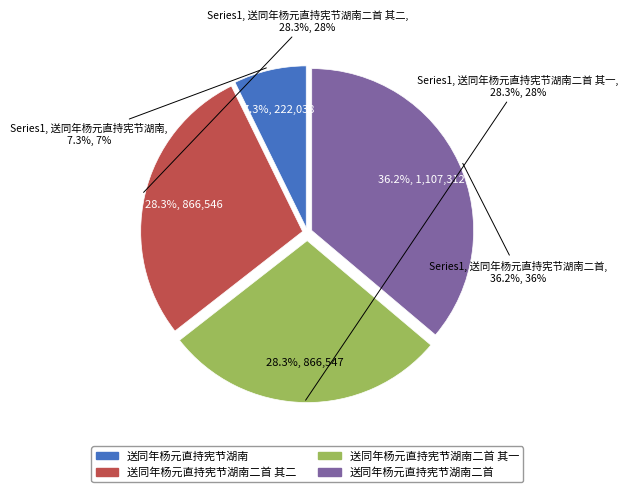

Is the sum of 送同年杨元直持宪节湖南二首 其一 and 送同年杨元直持宪节湖南二首 greater than half?

Yes